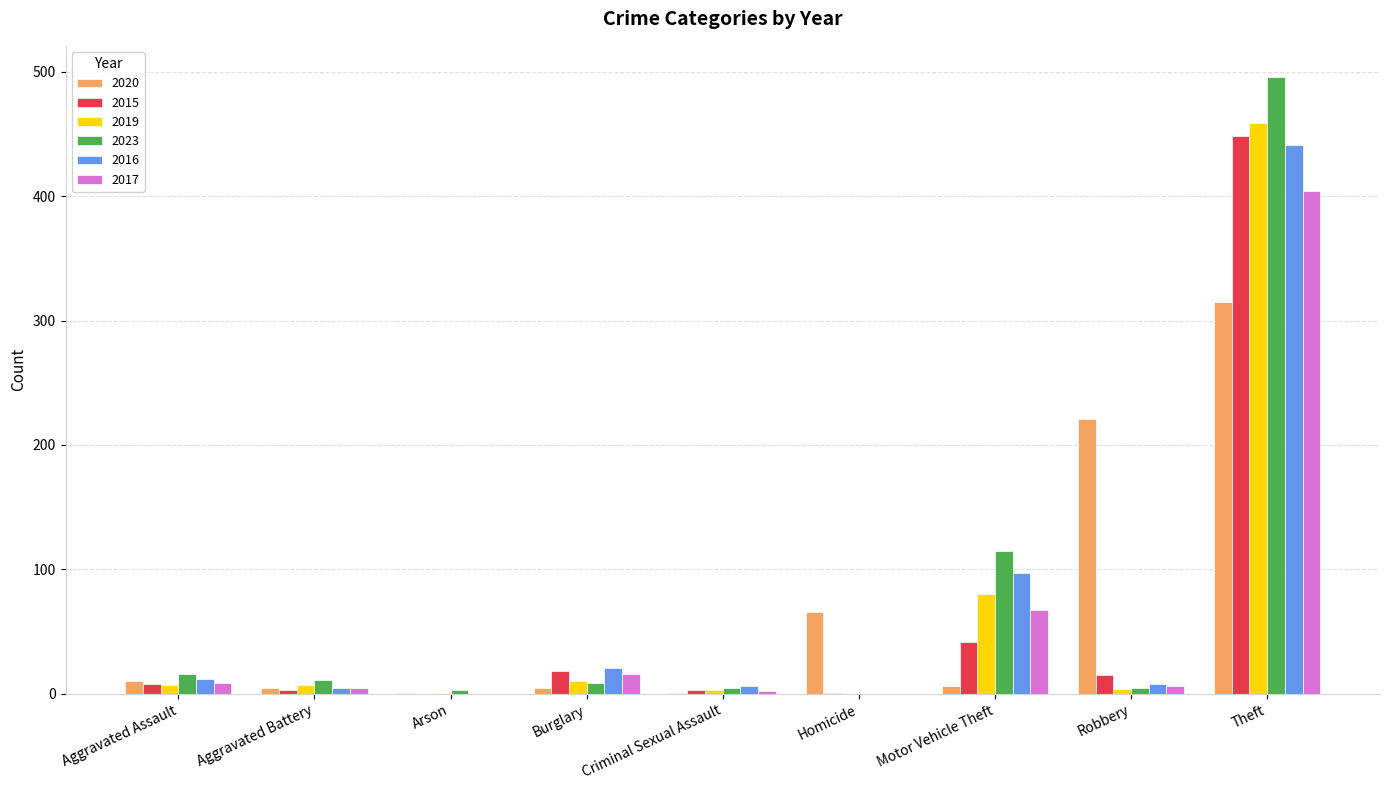

Which category has the highest value in the 2016 series?

Theft